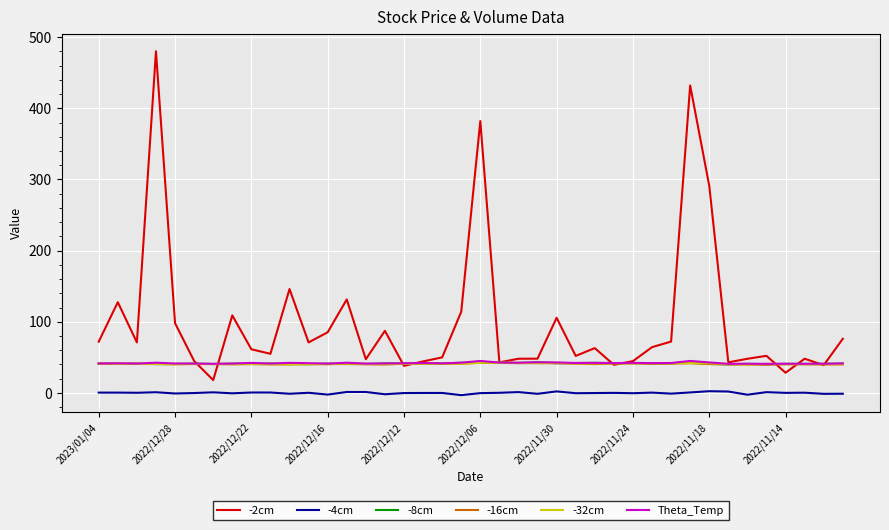

True or false: -4cm and -2cm intersect in this chart.

False